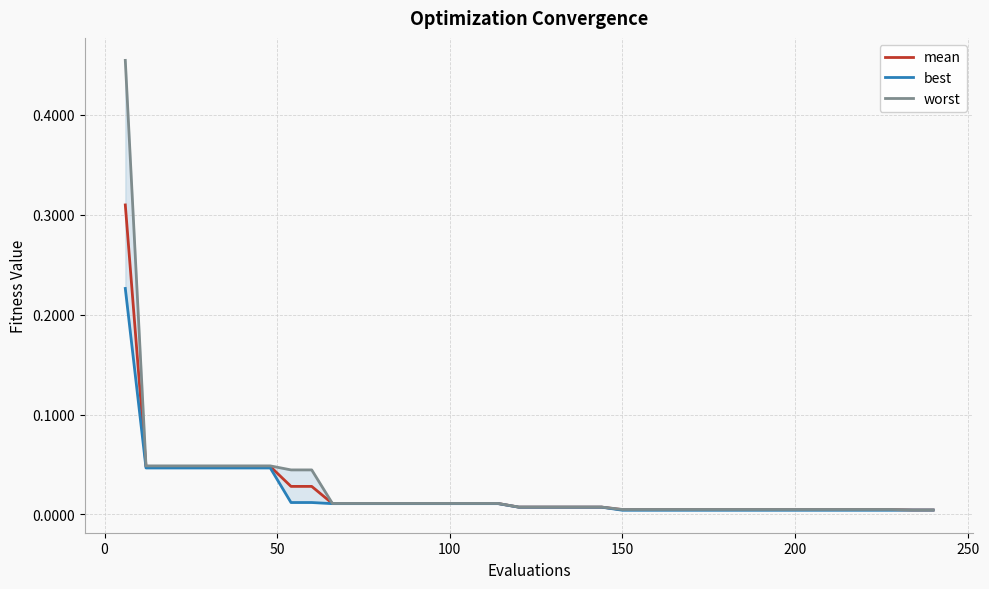

True or false: mean and worst intersect in this chart.

False